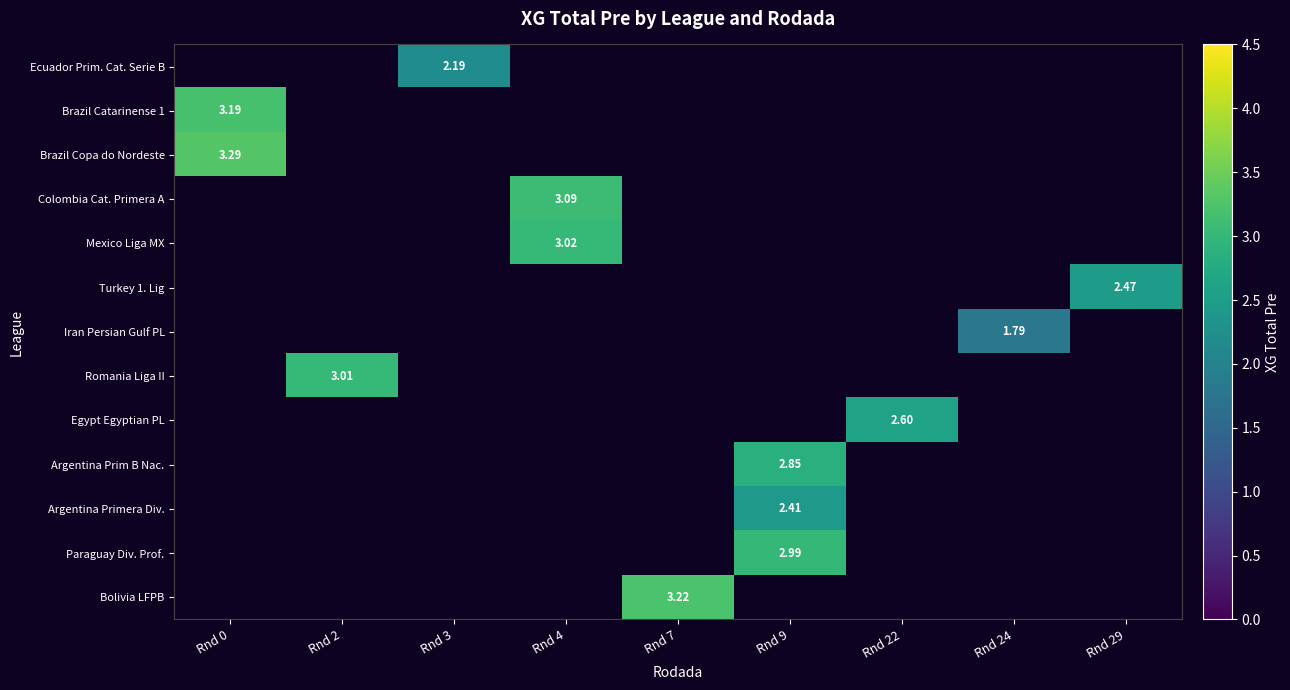

How many categories are shown in the chart?

9